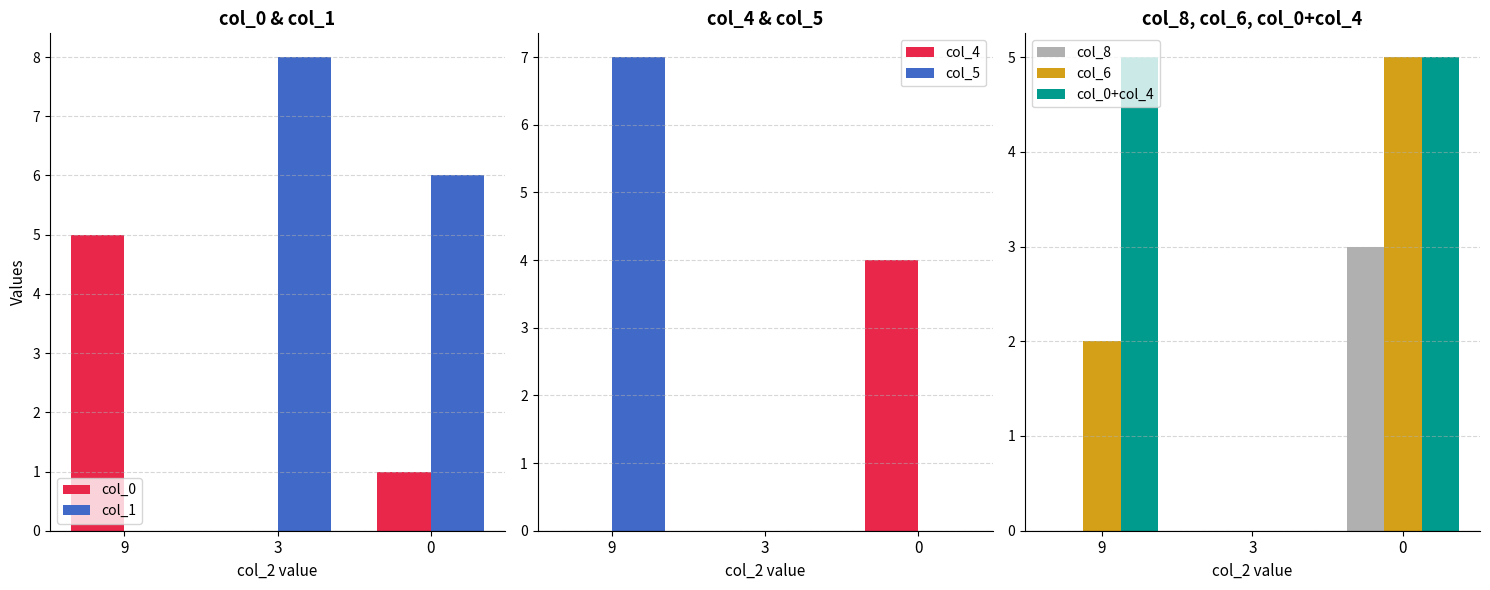

Is it true that col_1 equals -5 at 9?

False